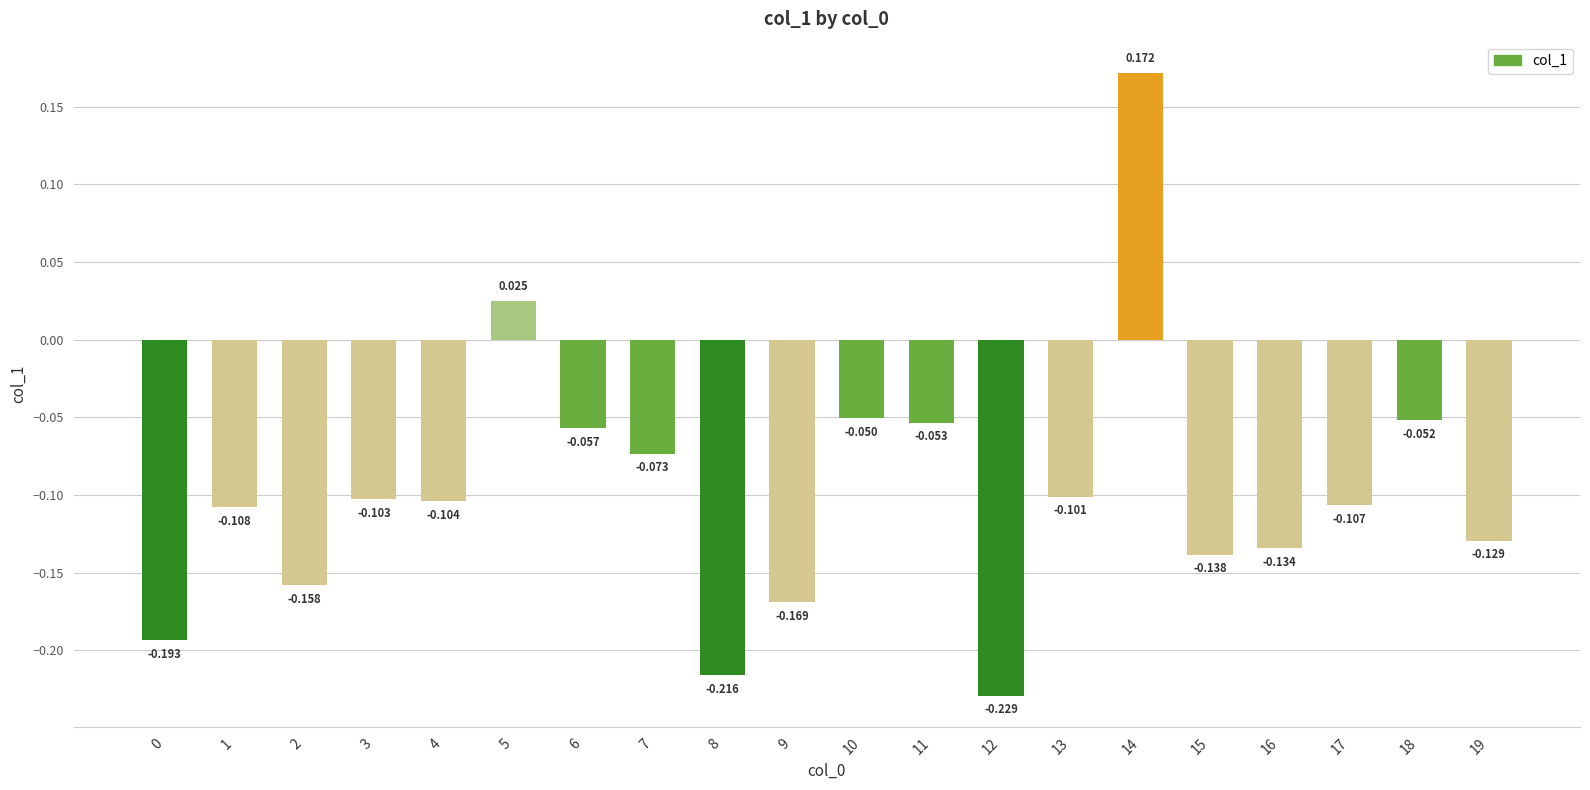

How many bars are there in total?

20